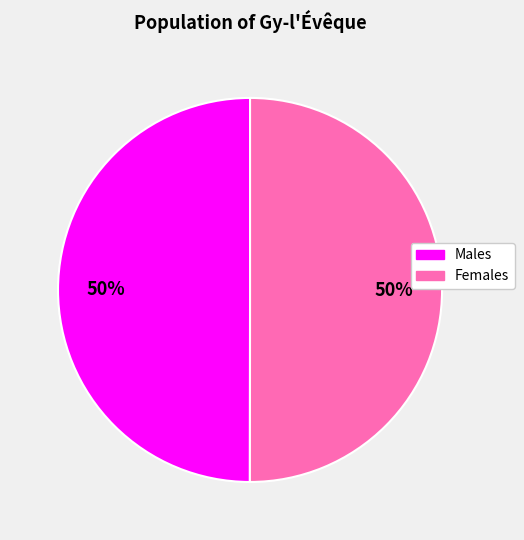

To the nearest percent, what is the average slice percentage?

50%